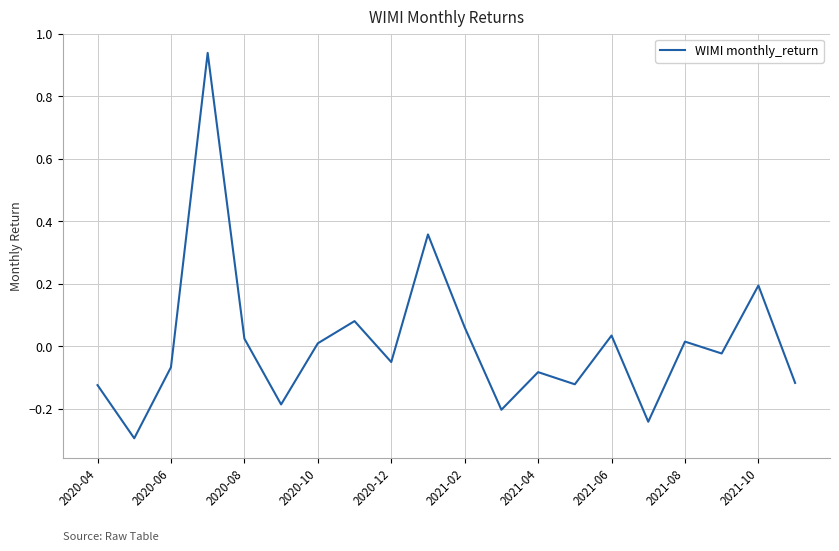

What is the minimum value shown in the chart?

-0.3